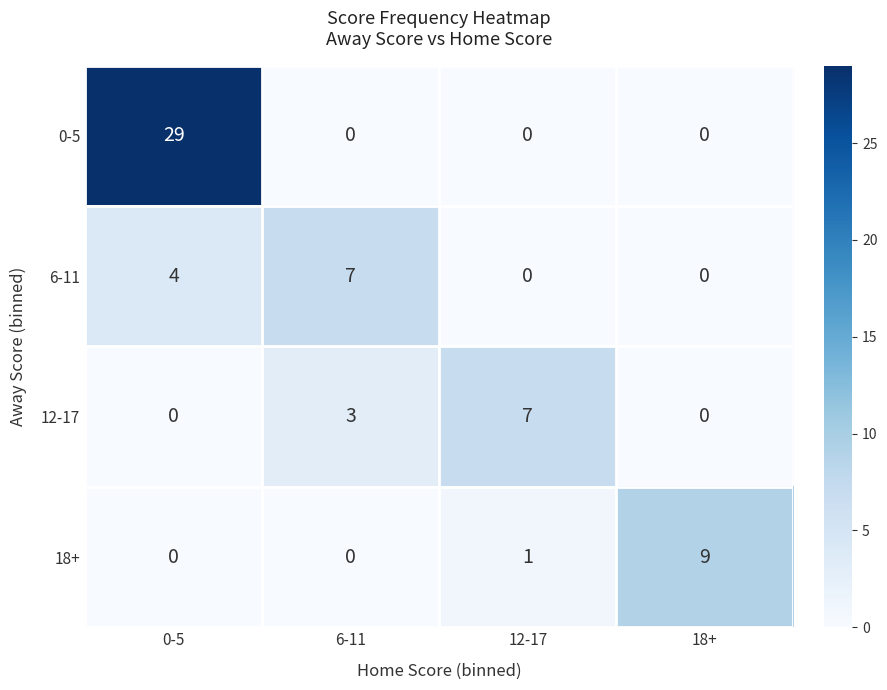

Between 6-11 and 18+, which series saw the biggest shift?

18+